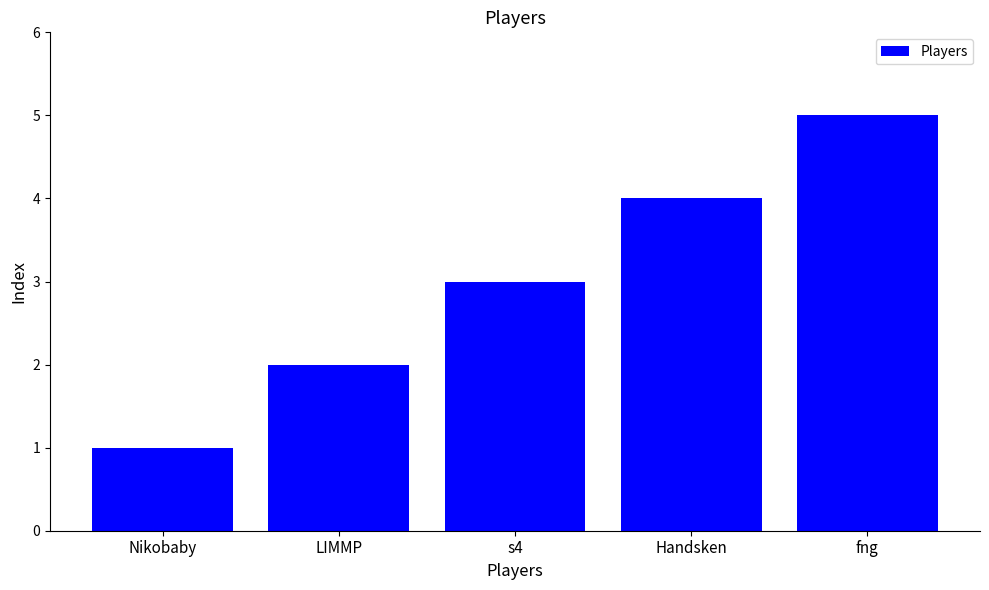

At which category does the chart reach its minimum across all series?

Nikobaby